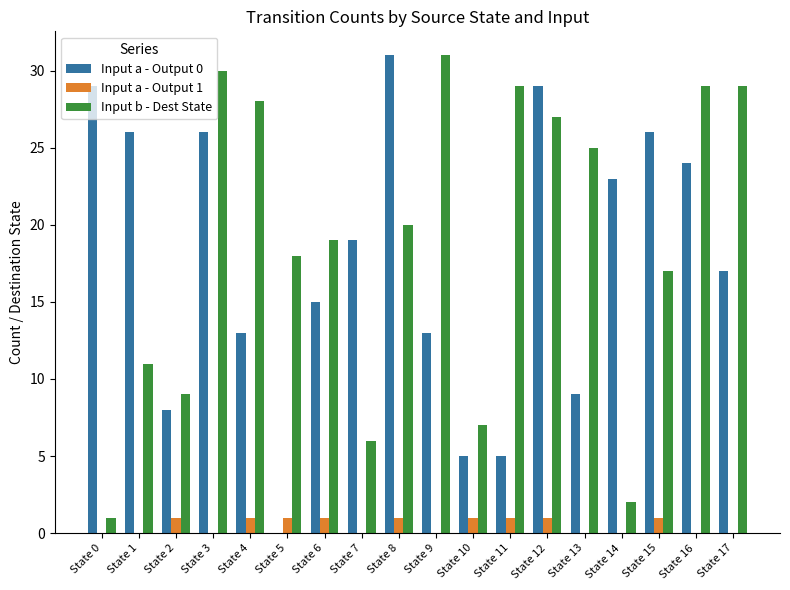

At which label does Input b - Dest State first exceed 20?

State 3